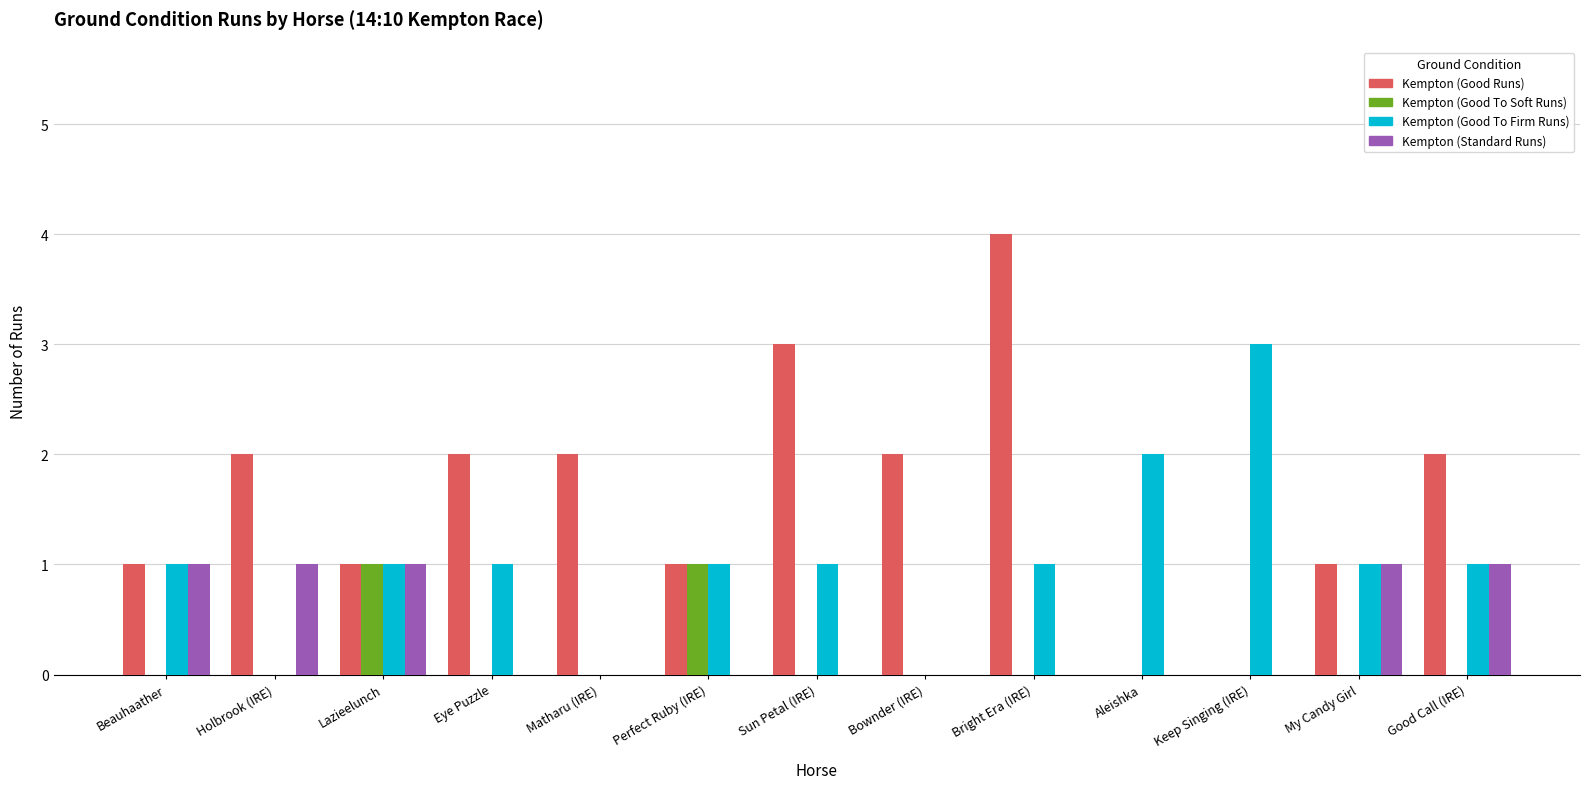

Which series has the largest range (max minus min)?

Kempton (Good Runs)